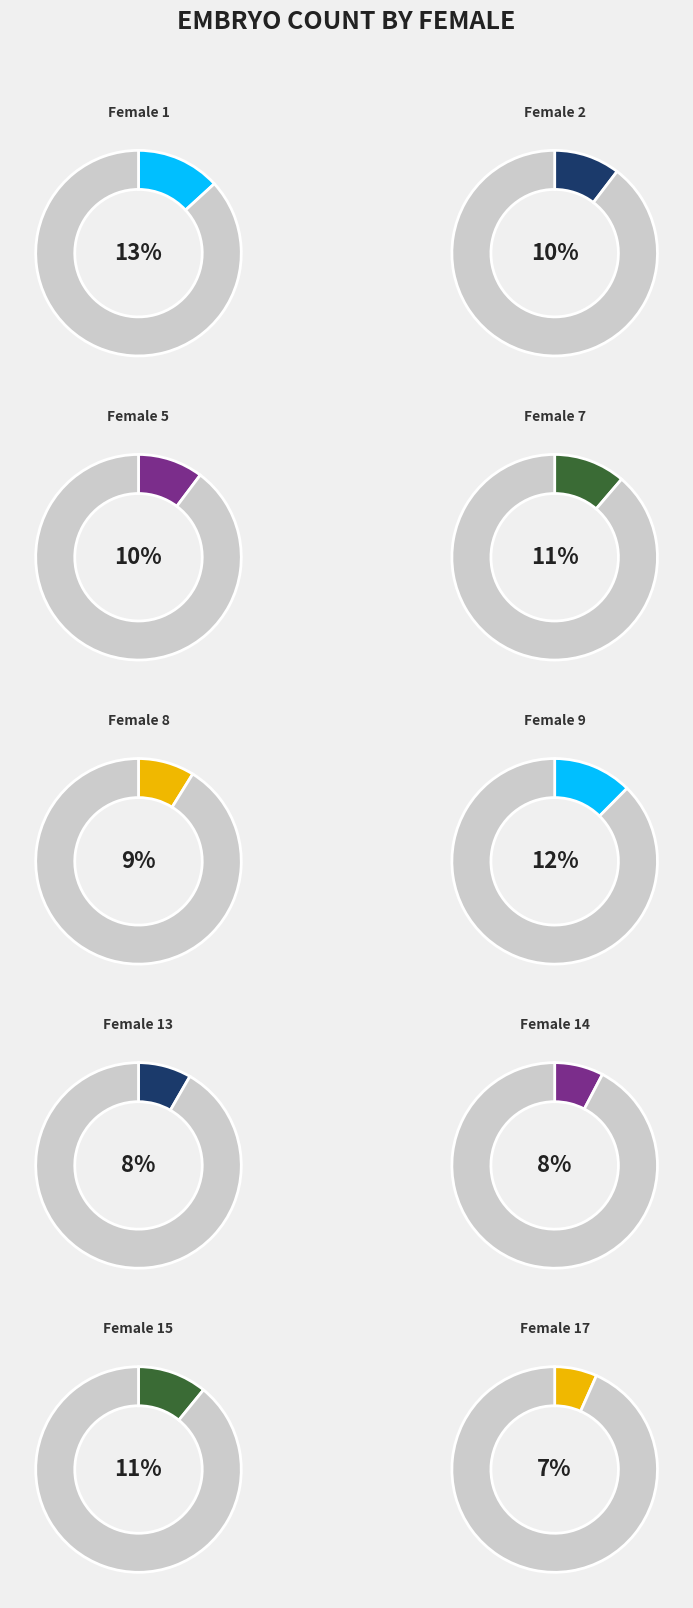

Which category has the biggest portion of the pie?

Female 1